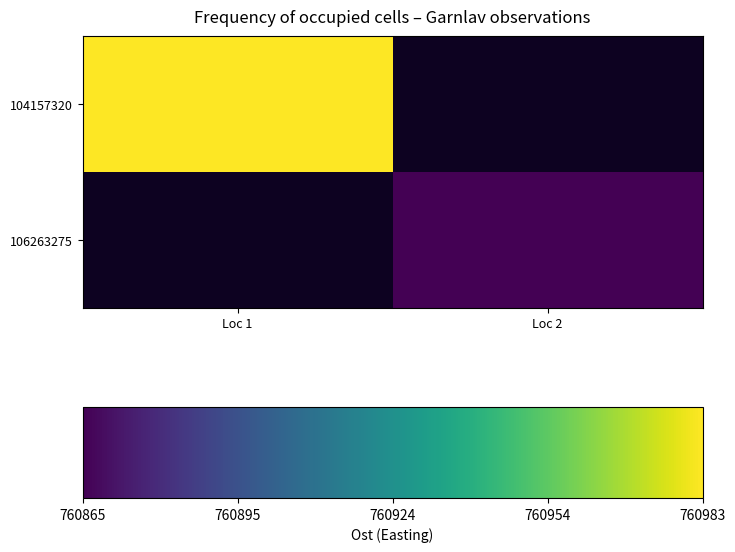

Where does the 106263275 series first go above 760865?

Loc 2